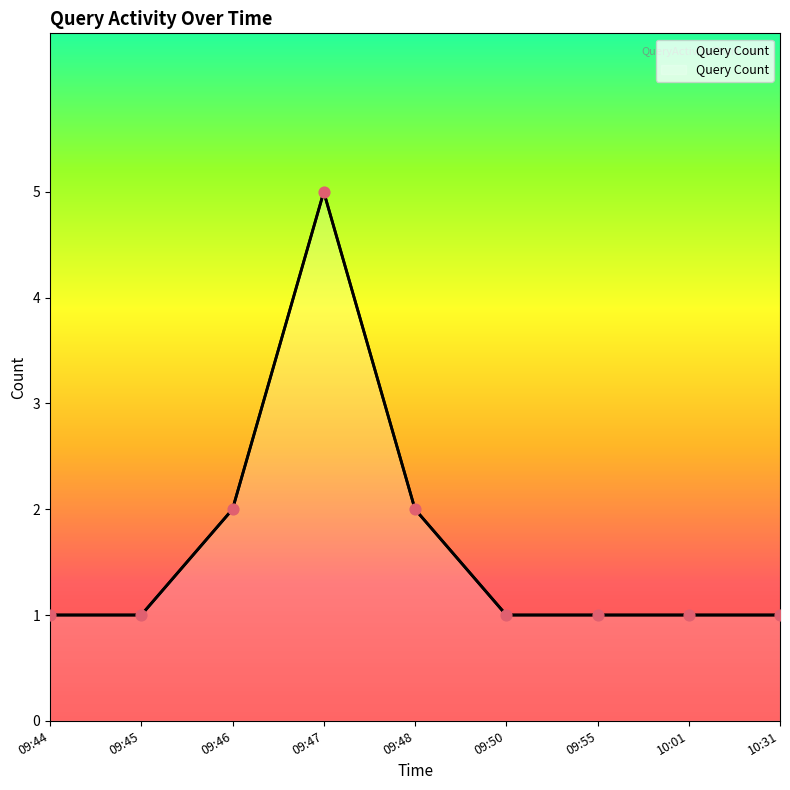

What is the ratio of the value at 10:31 to the value at 09:47?

0.2